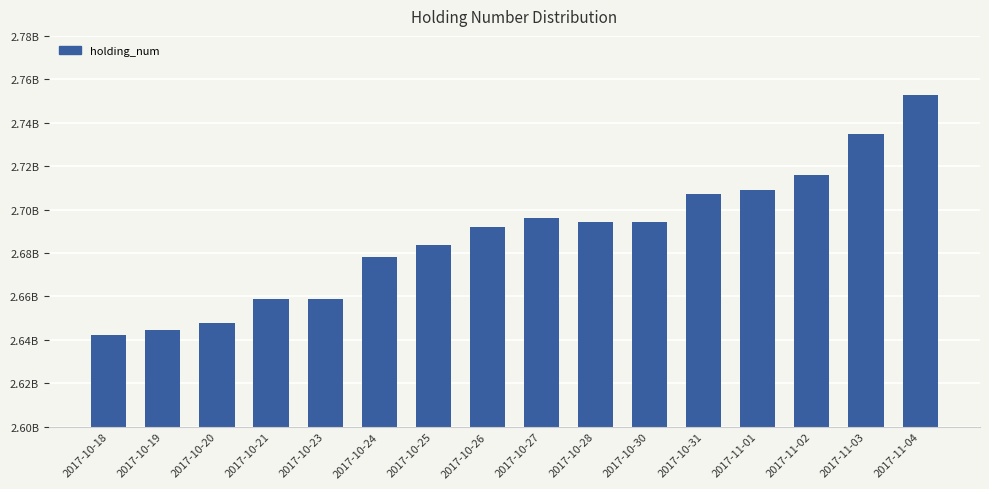

What is the difference between the maximum and minimum values?

110620000